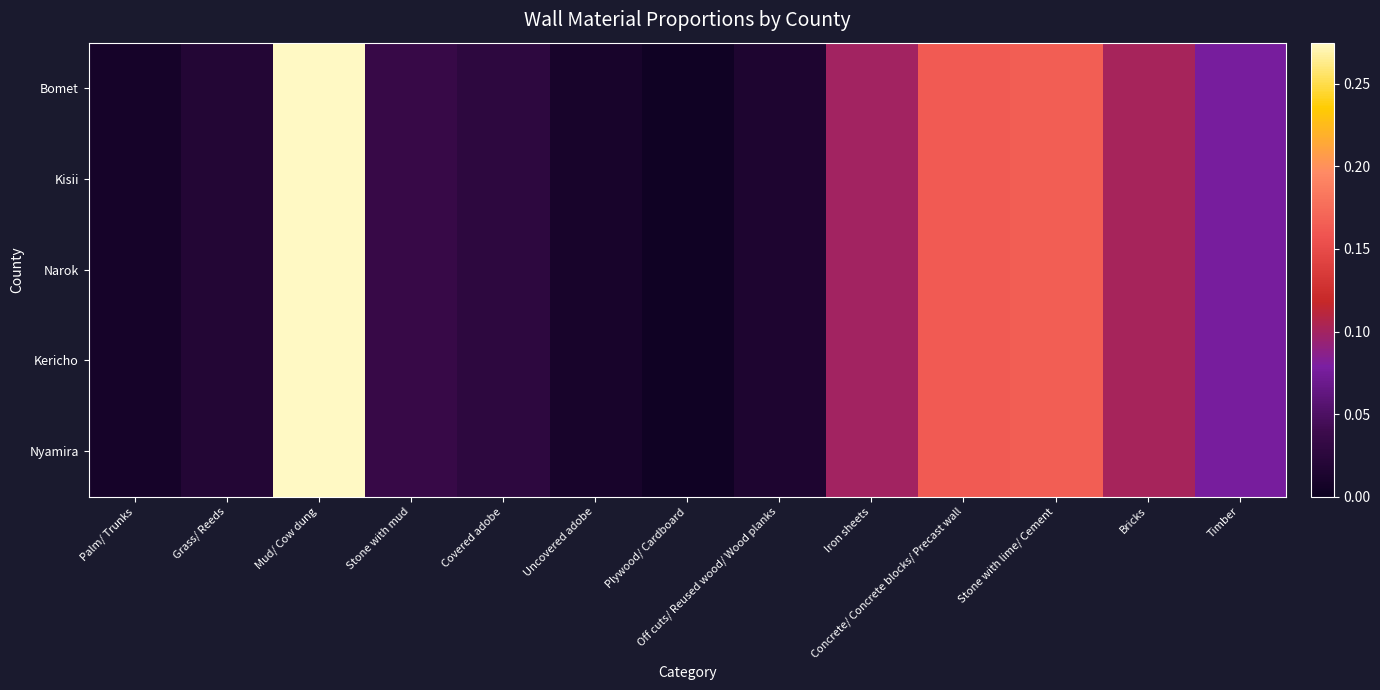

List the series in order of their peak value, highest first.

Bomet, Kisii, Narok, Kericho, Nyamira